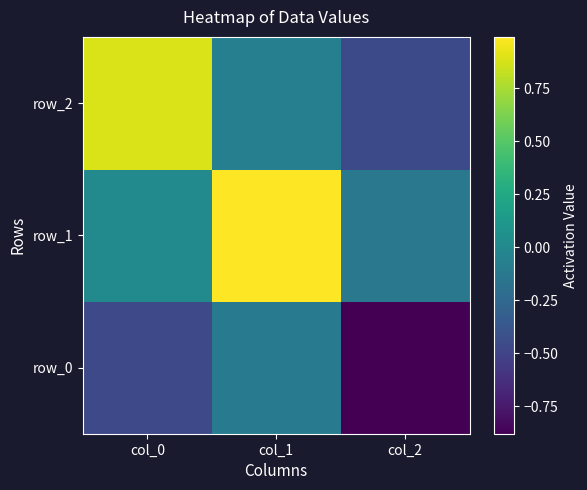

What is the maximum value for row_0?

-0.1